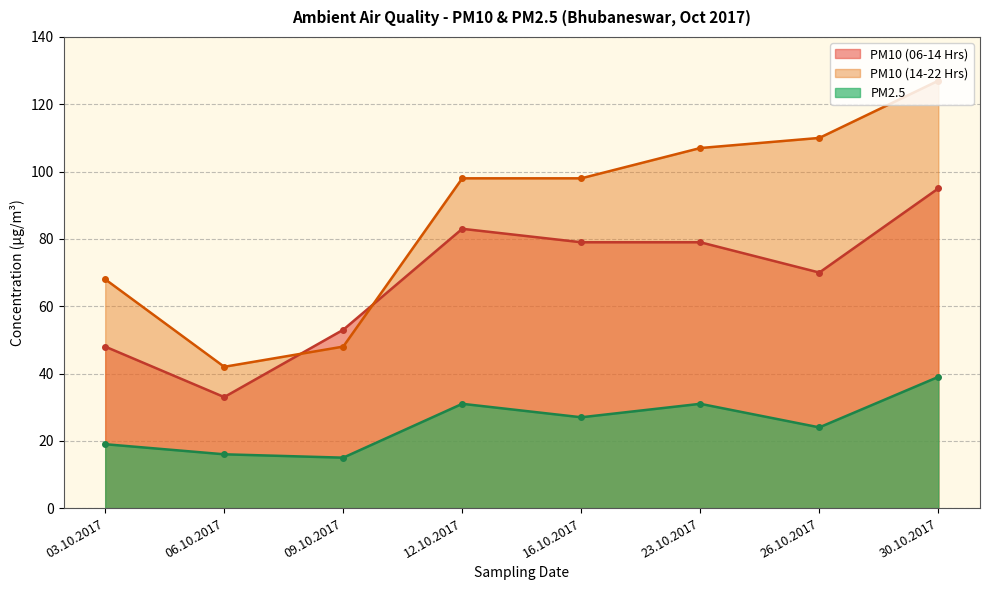

Which series has the largest total across all categories?

PM10 (14-22 Hrs)